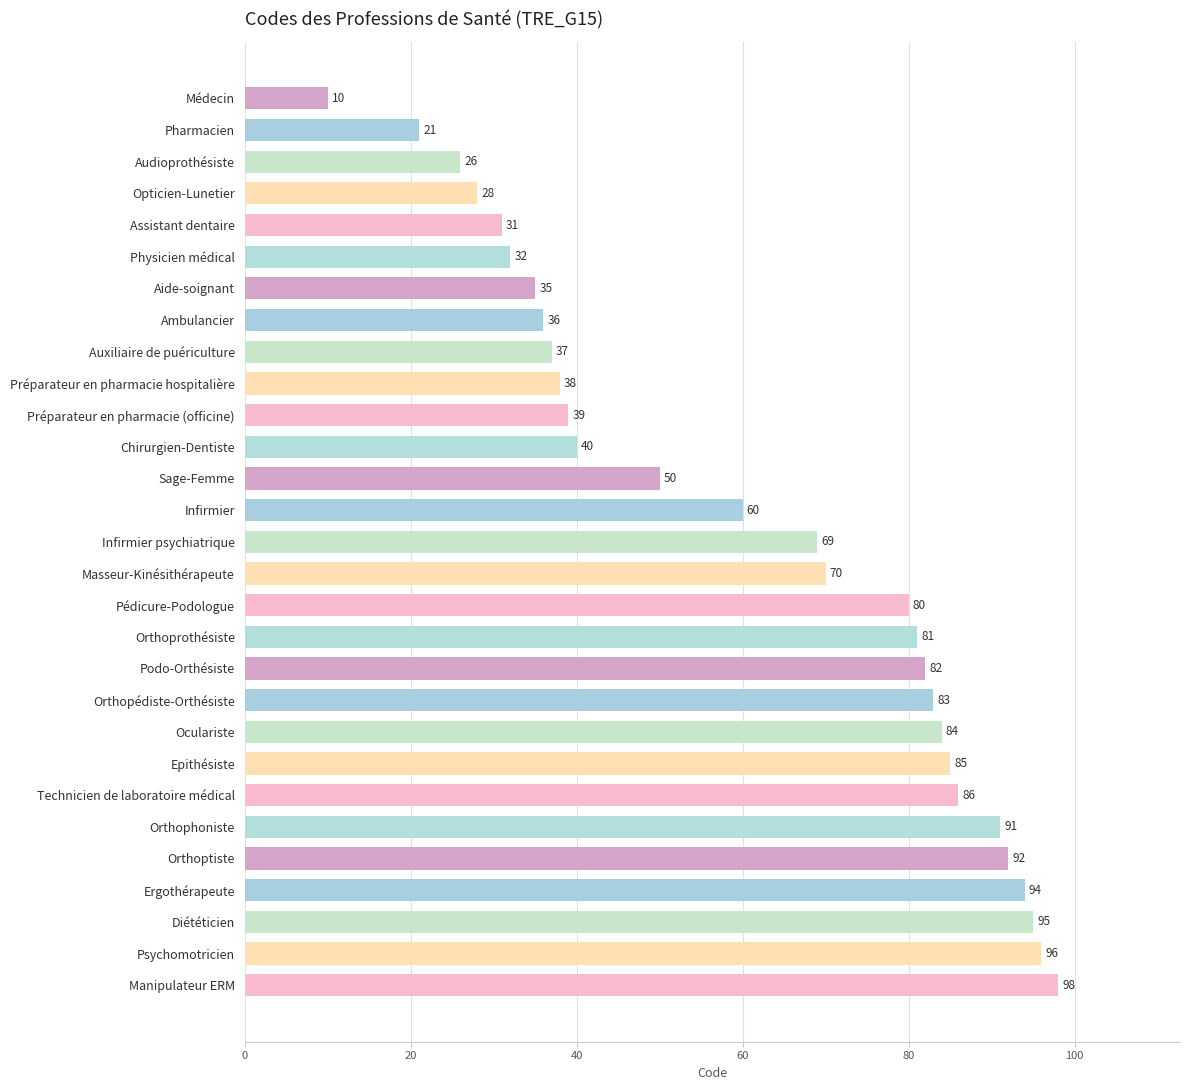

The value at Ambulancier is 20. True or false?

False